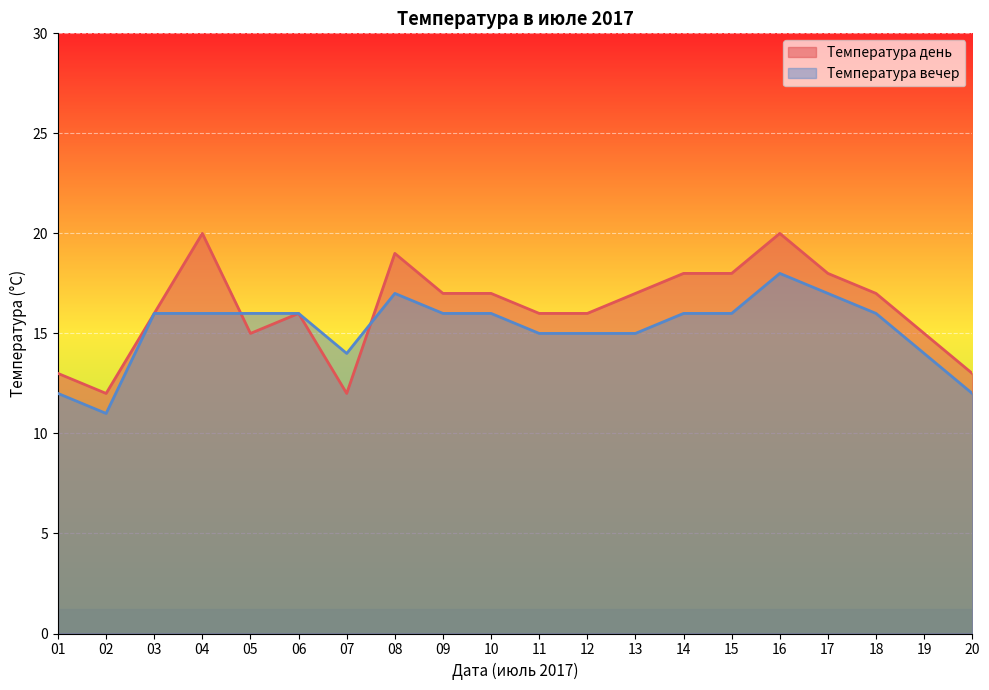

The Температура вечер series shows 17 at 17. True or false?

True